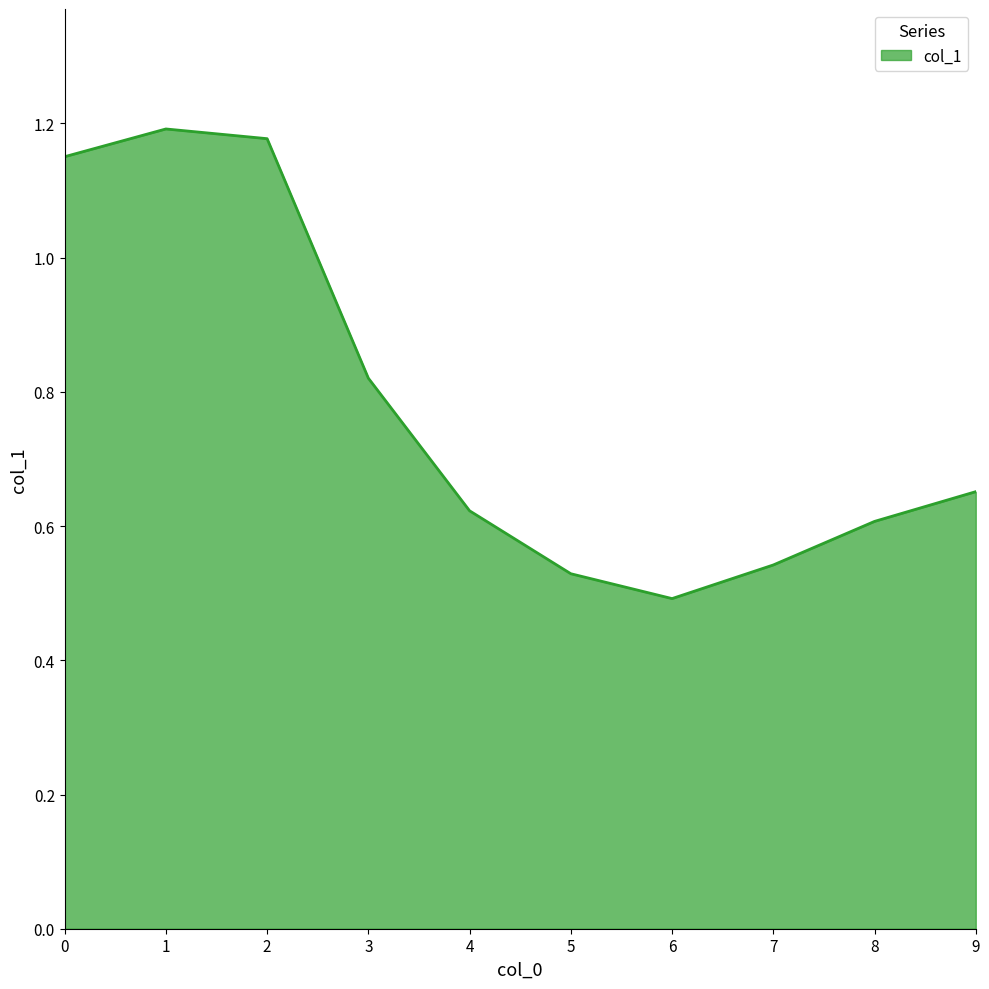

What is the sum of the values at 4 and 1?

1.8